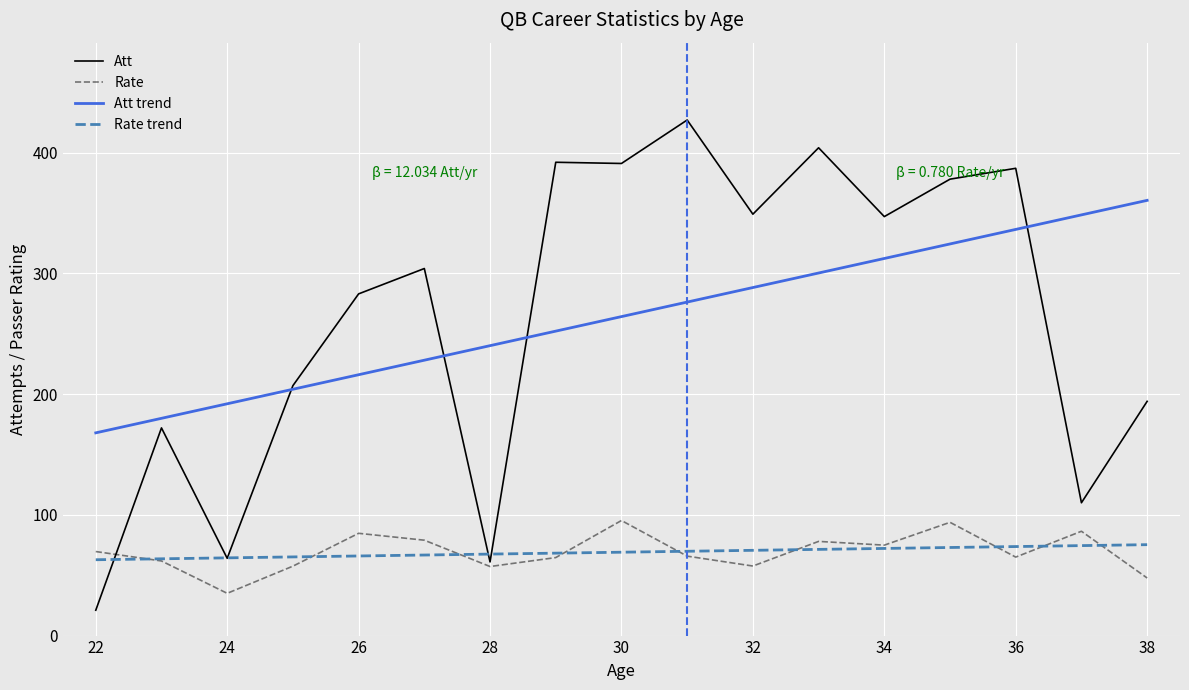

Which series has the largest range (max minus min)?

Att